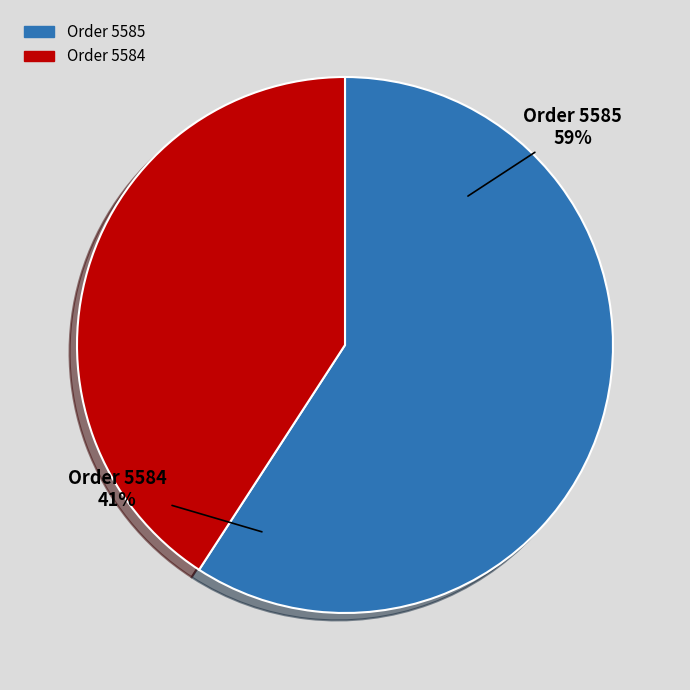

Is the sum of 5585 and 5584 greater than half?

Yes